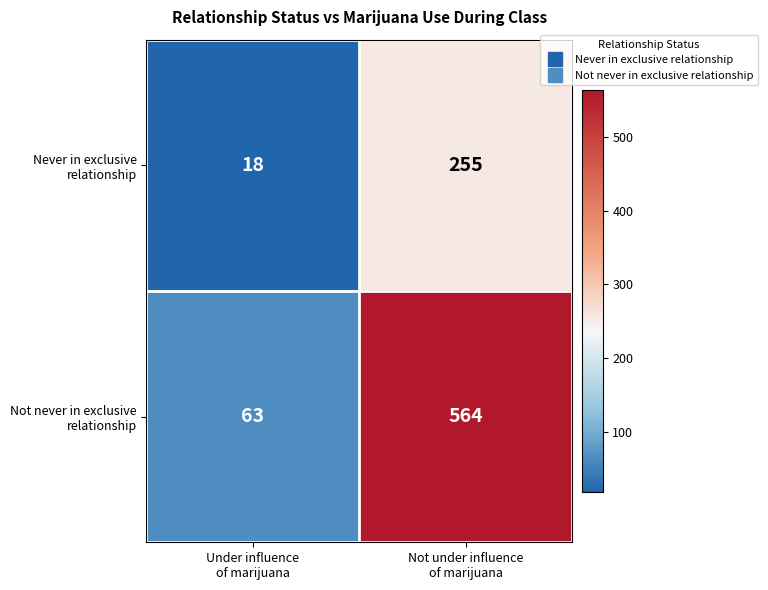

What is the maximum value shown in the chart?

564